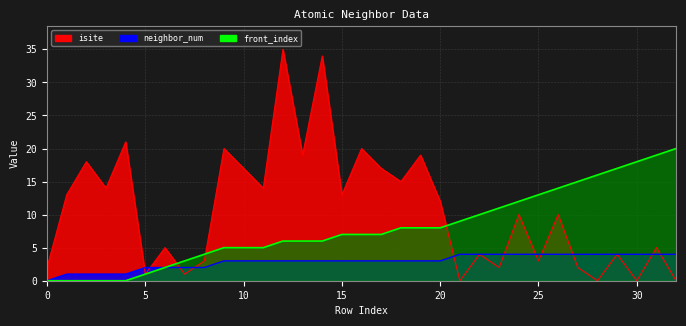

True or false: front_index and neighbor_num intersect in this chart.

False